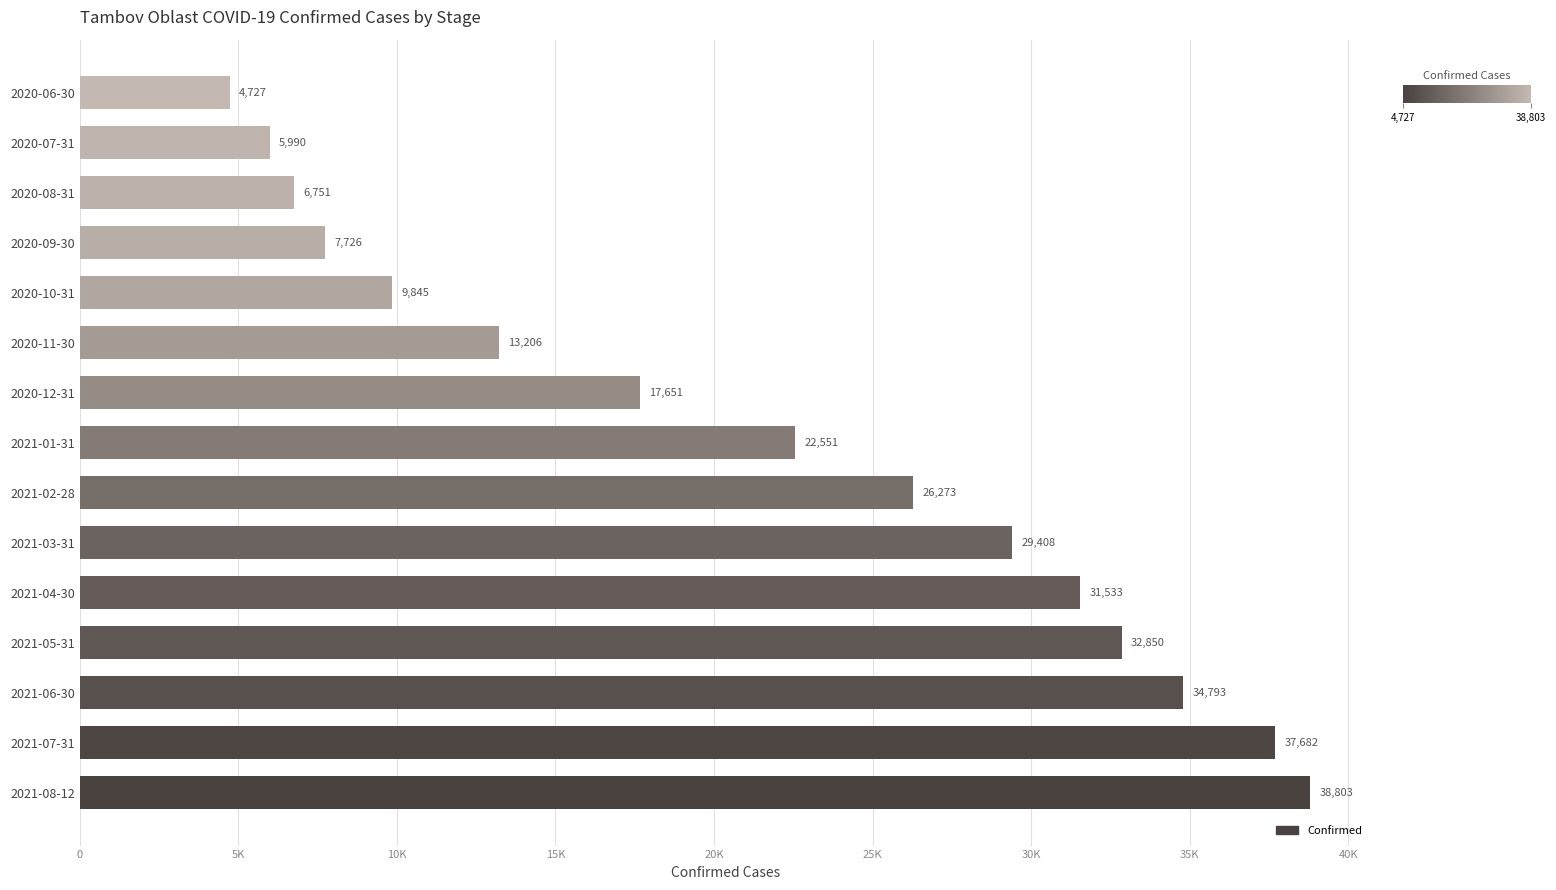

Does the chart contain any negative values?

No